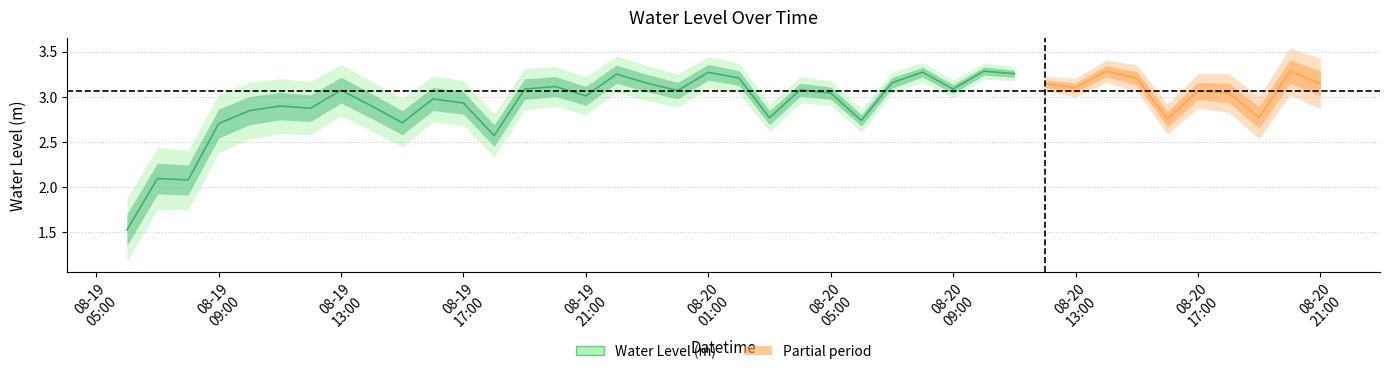

What is the maximum value shown in the chart?

3.3